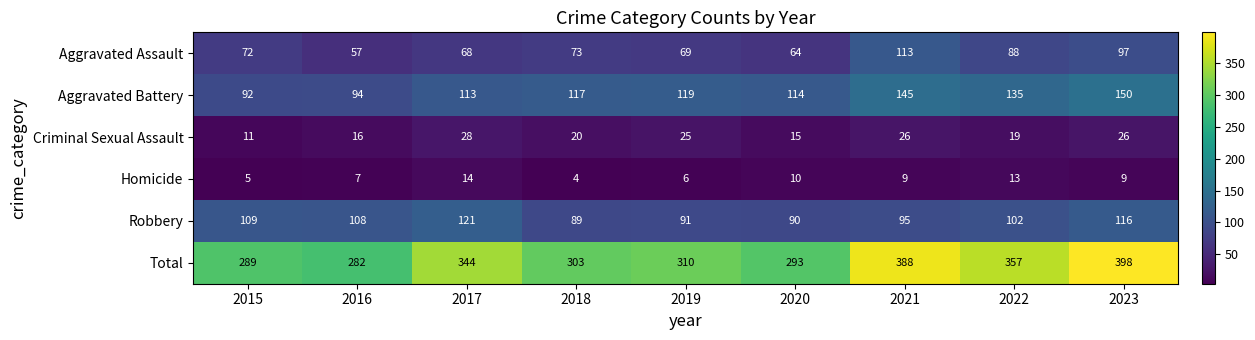

What is the difference between the second highest and second lowest values in the Homicide series?

8